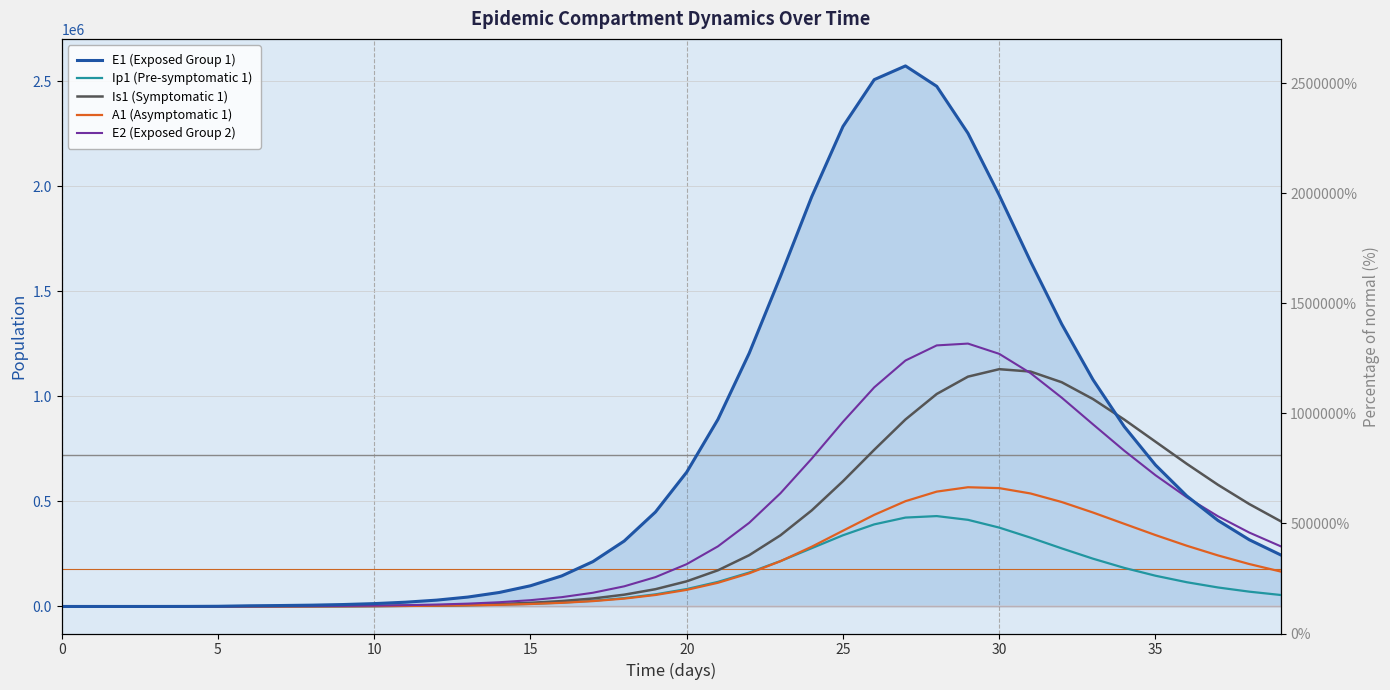

What is the value of the Is1 (Symptomatic 1) point at the 40th from the left?

406247.5